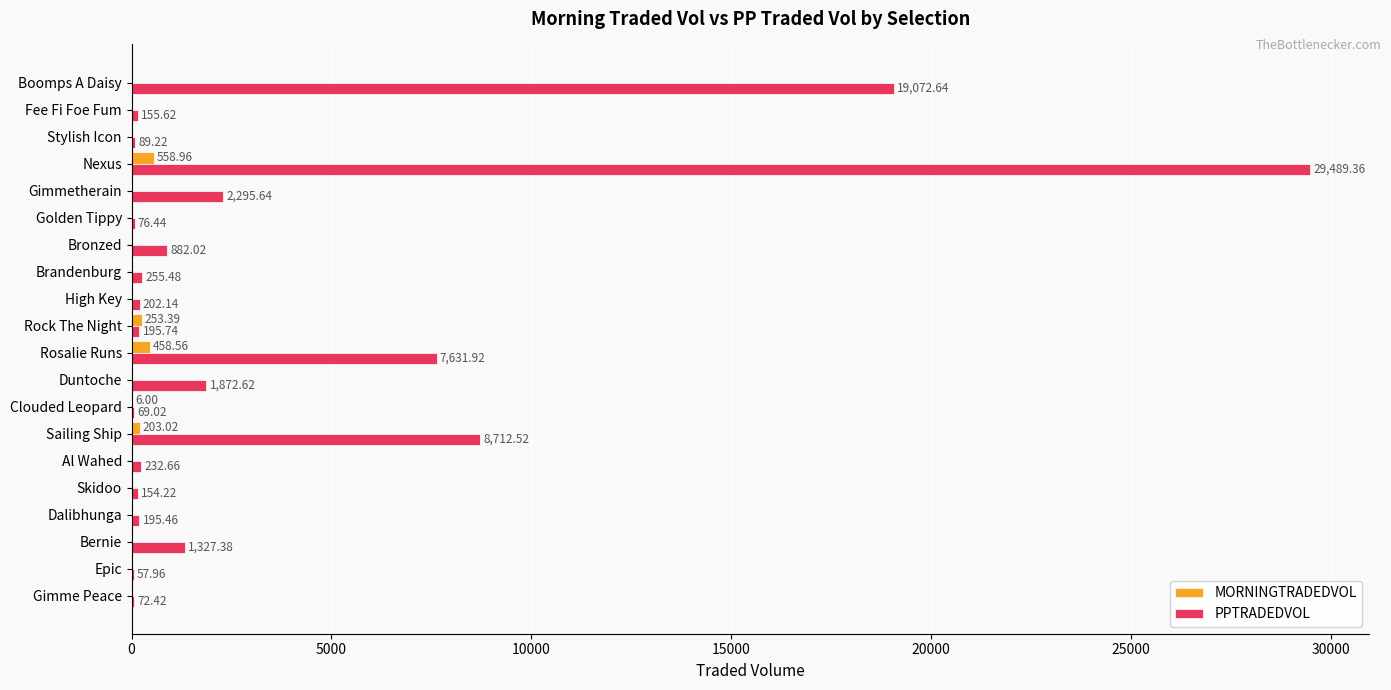

Which label corresponds to the largest value in the chart?

Nexus